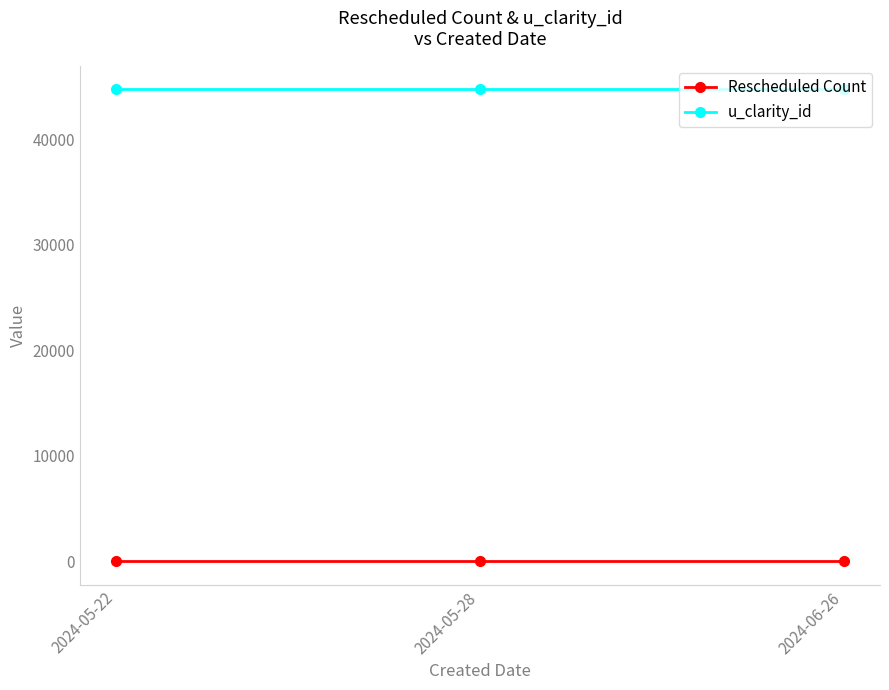

What is the sum of all u_clarity_id values?

134196